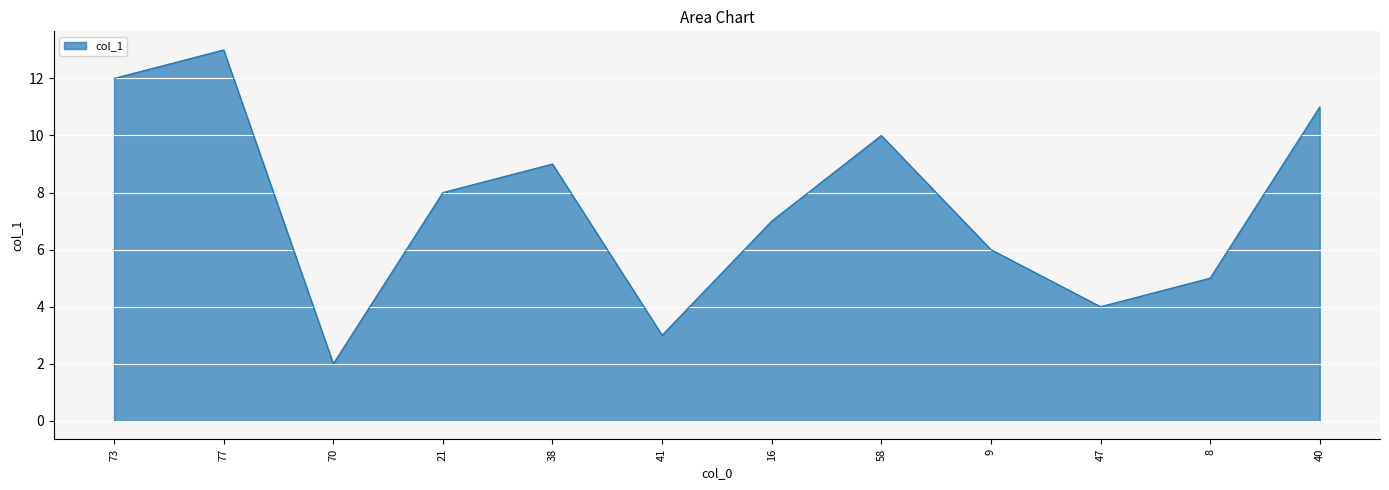

At which category does the data reach its first local valley?

70